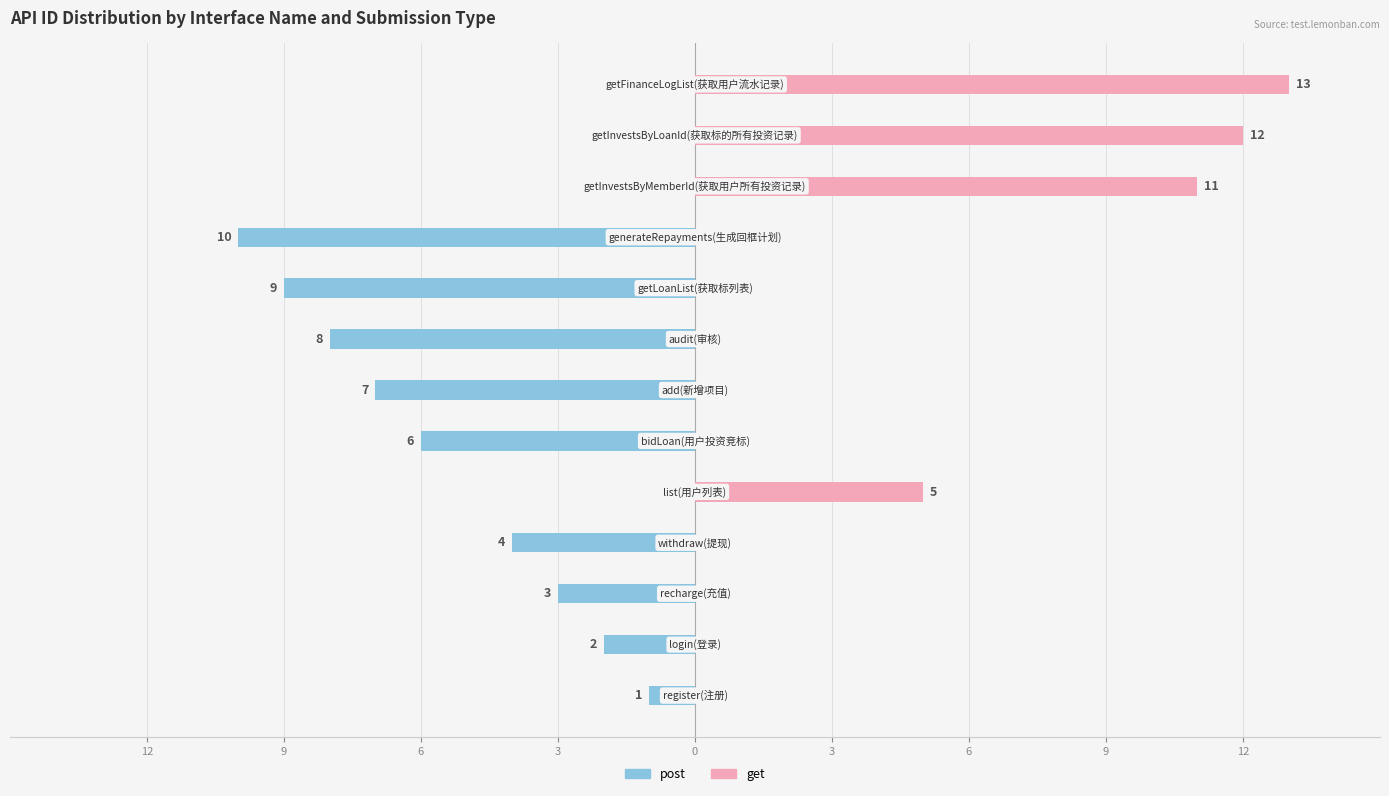

The get series shows -6 at 3. True or false?

False